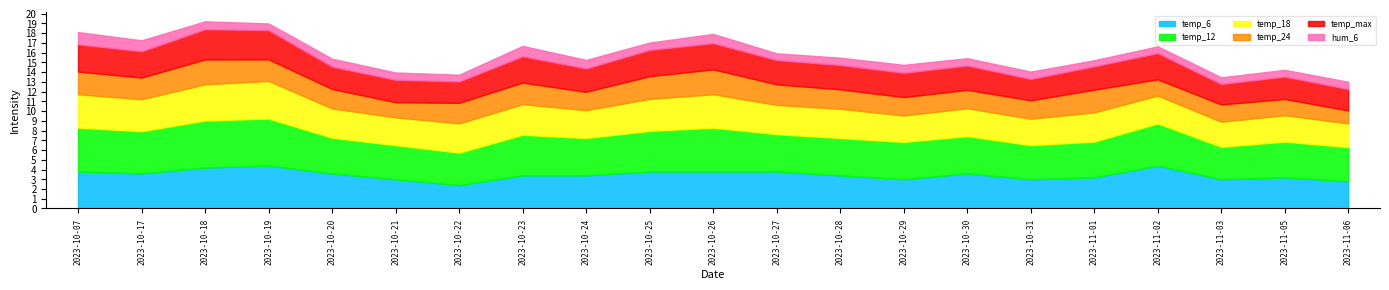

What is the total value across all series at 2023-10-24?

15.3